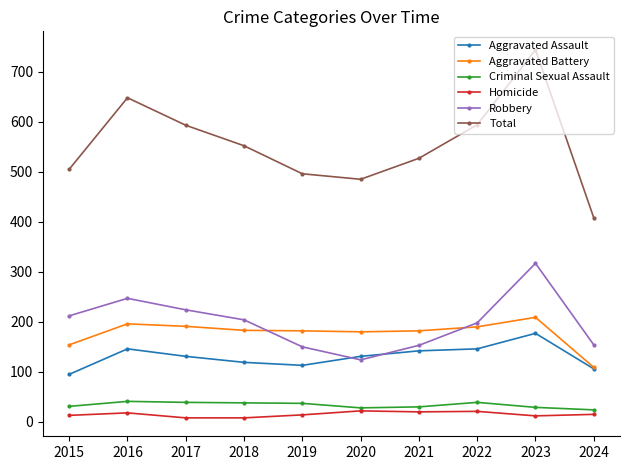

How many data points in Criminal Sexual Assault are less than 37?

5